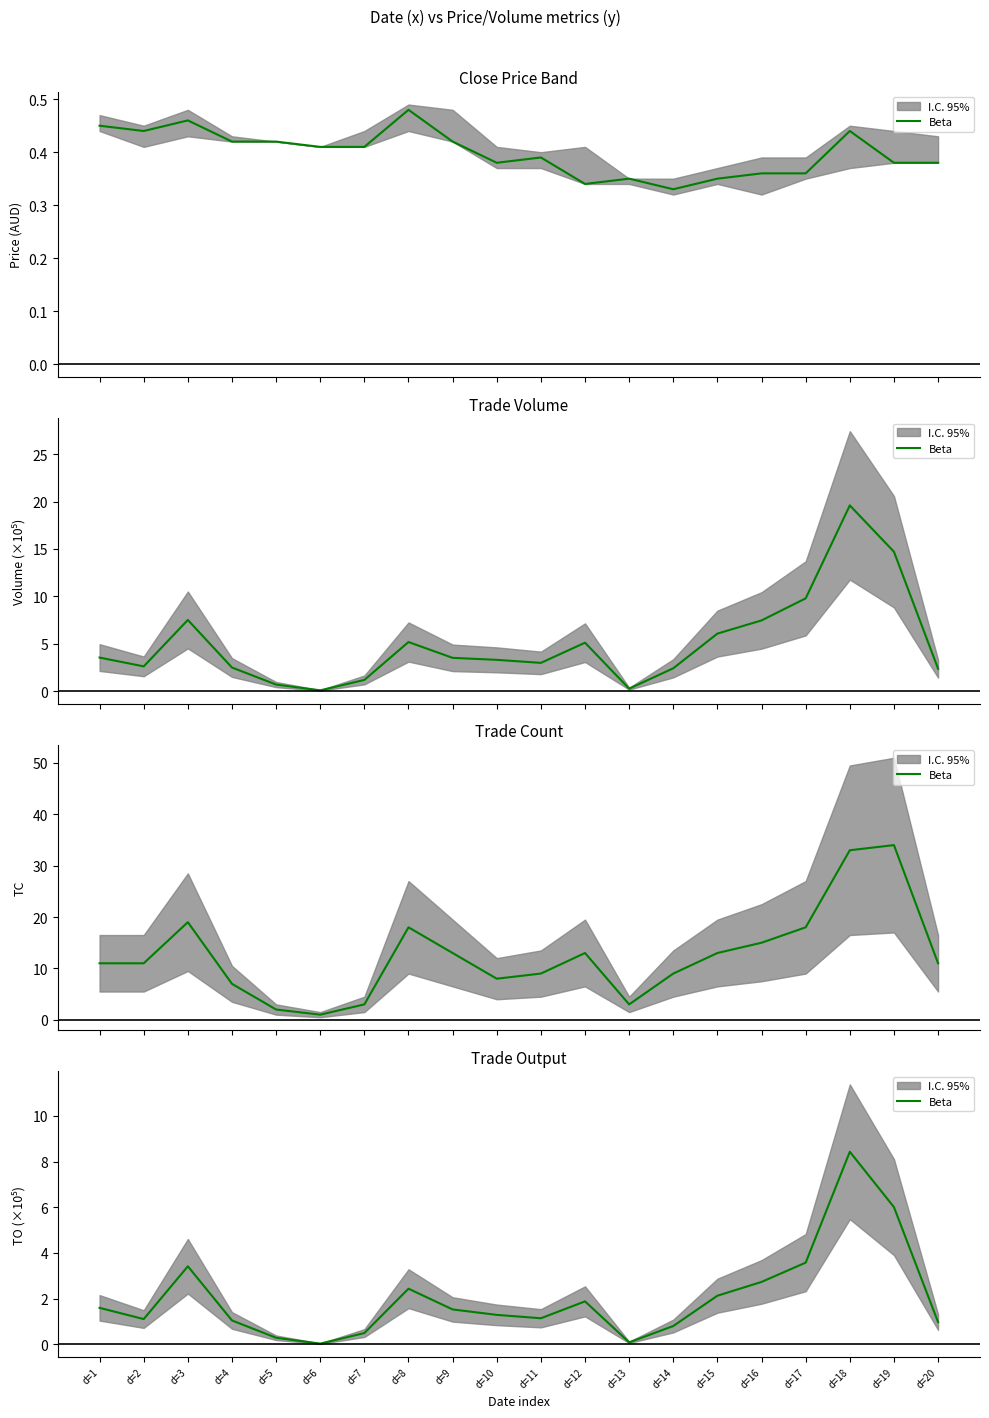

What is the difference between the values at d=6 and d=3?

3.4